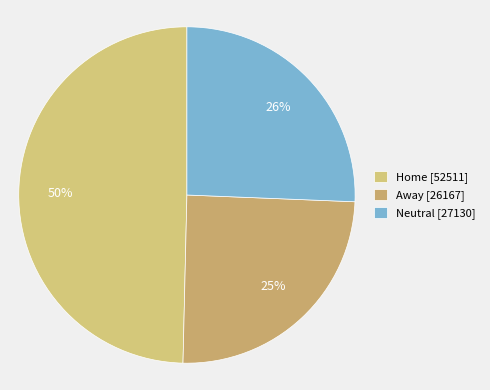

How many segments does this pie chart have?

3